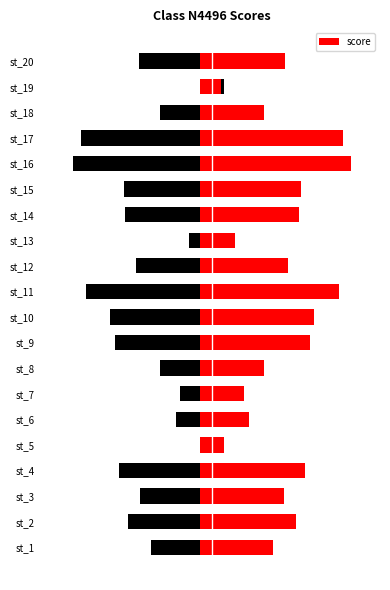

How many bars are there in total?

20